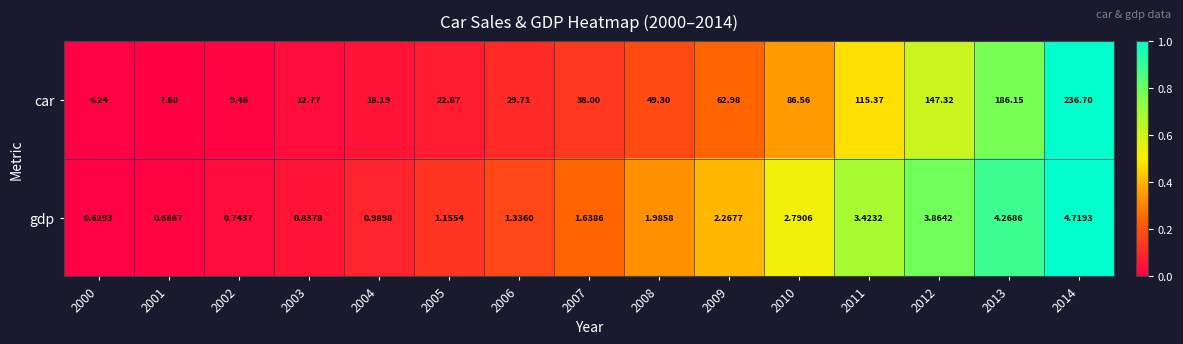

List the series in order of their overall mean, highest first.

car, gdp